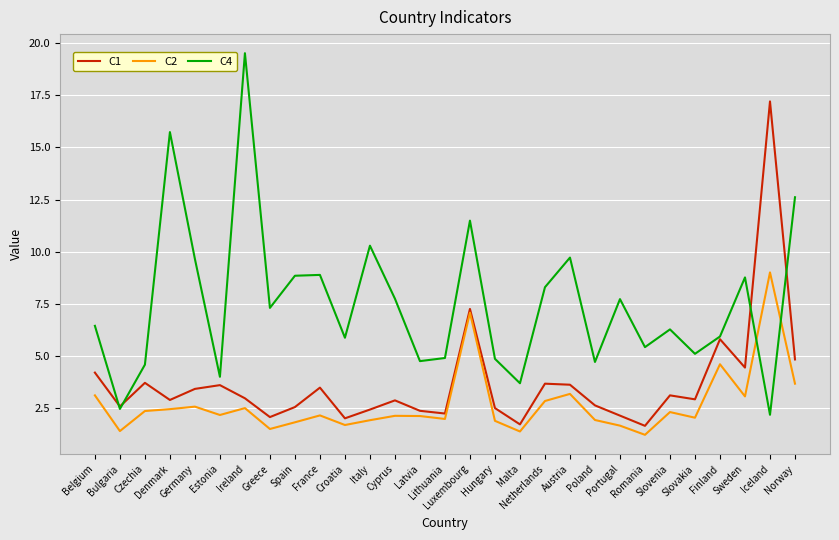

Rank the series by their average value, from highest to lowest.

C4, C1, C2